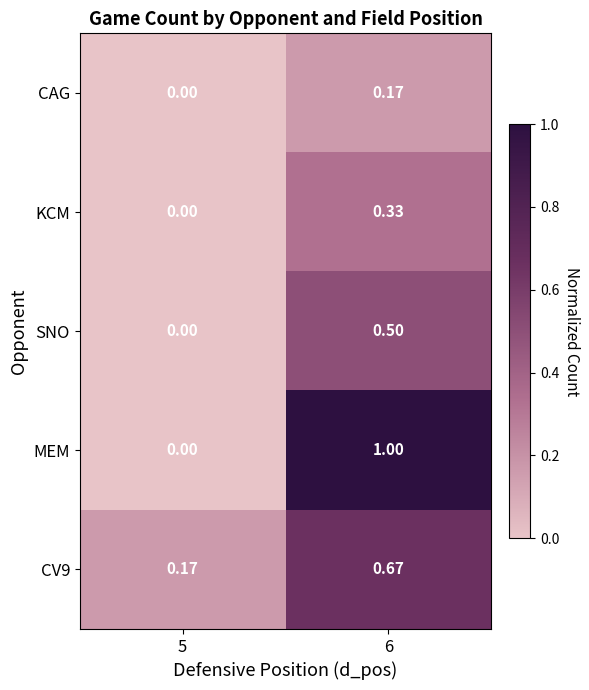

List the series in order of their overall mean, highest first.

MEM, CV9, SNO, KCM, CAG